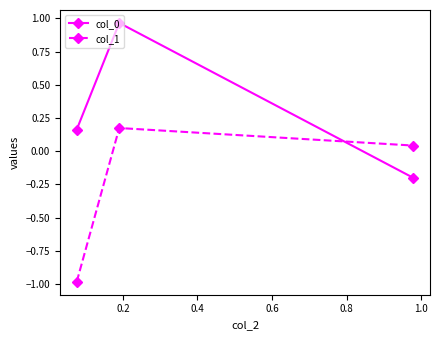

What is the minimum value shown in the chart?

-1.0